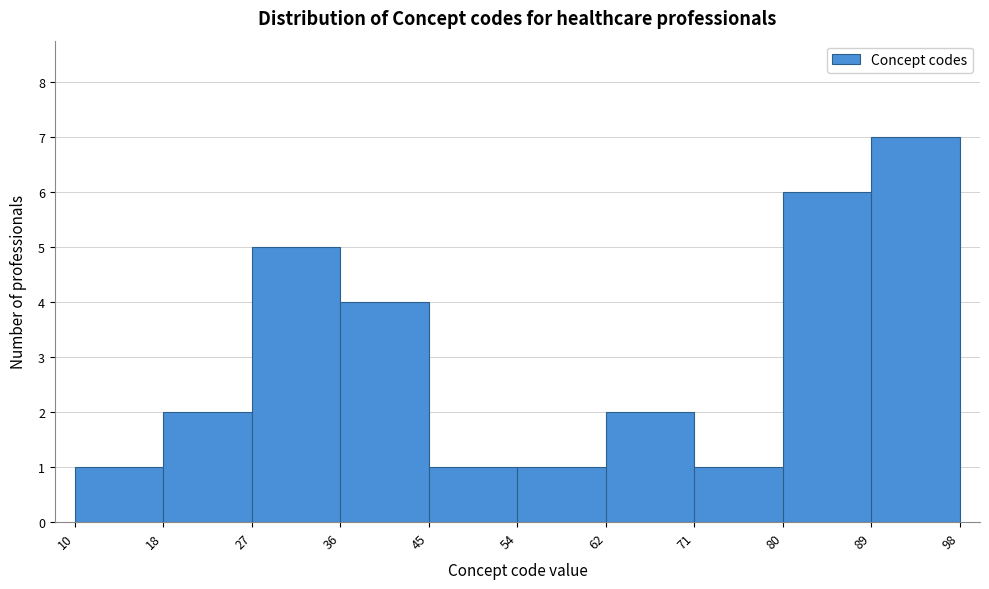

Over which range of the x-axis is the bar tallest?

89 to 98